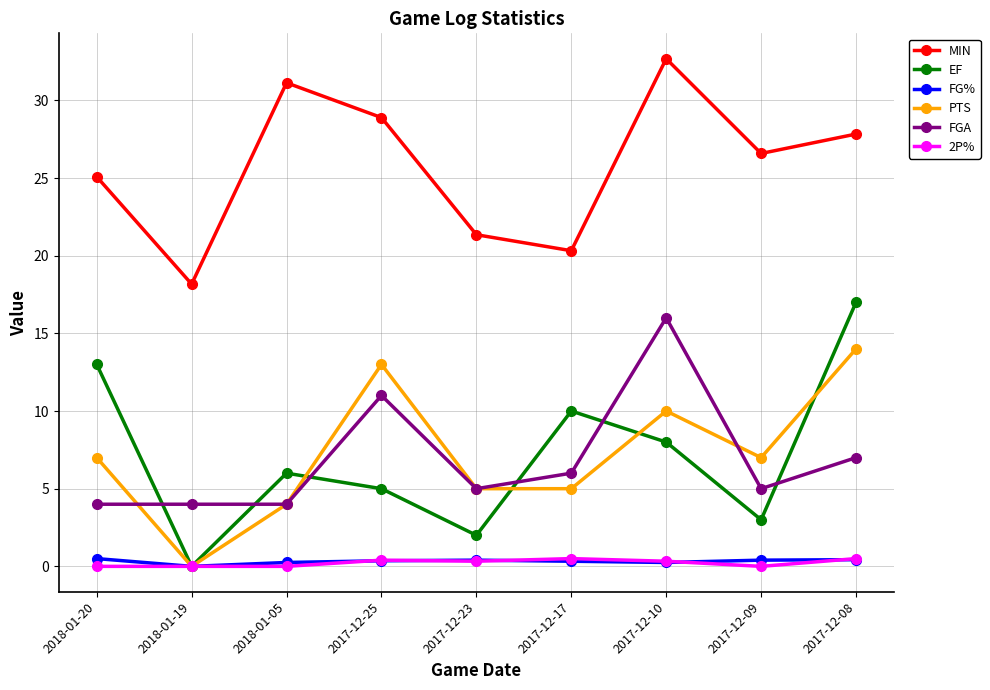

What is the difference between the second highest and second lowest values in the EF series?

11.0